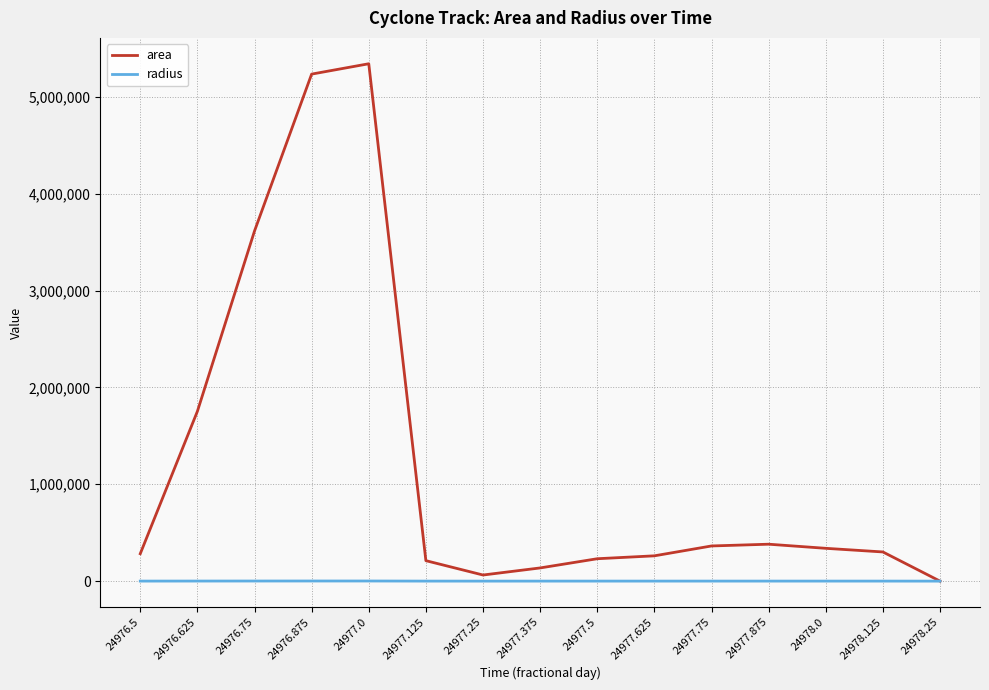

Rank the series by their average value, from highest to lowest.

area, radius